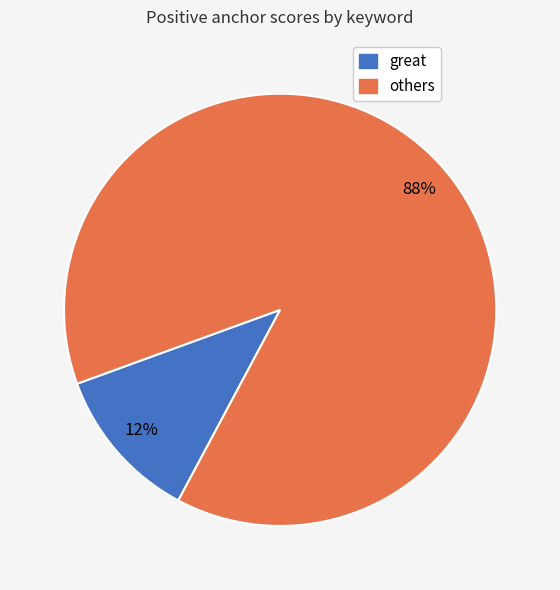

How many slices are in this pie chart?

2